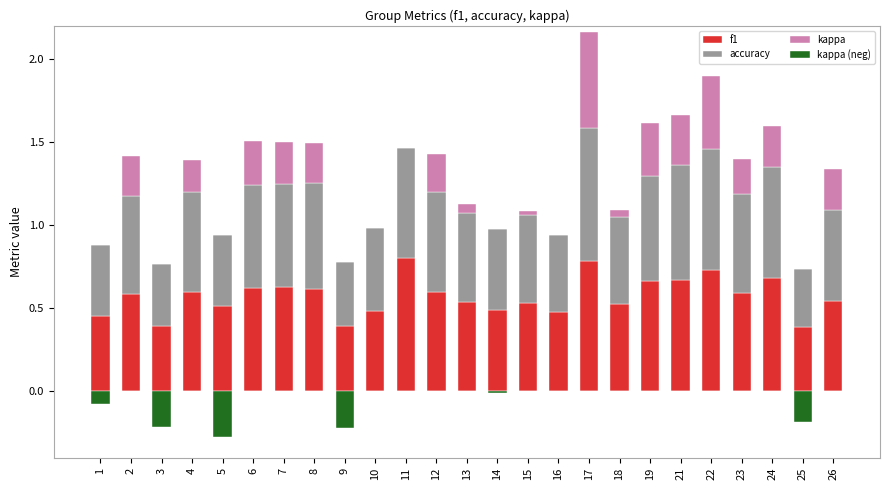

Which series has the largest total across all categories?

f1